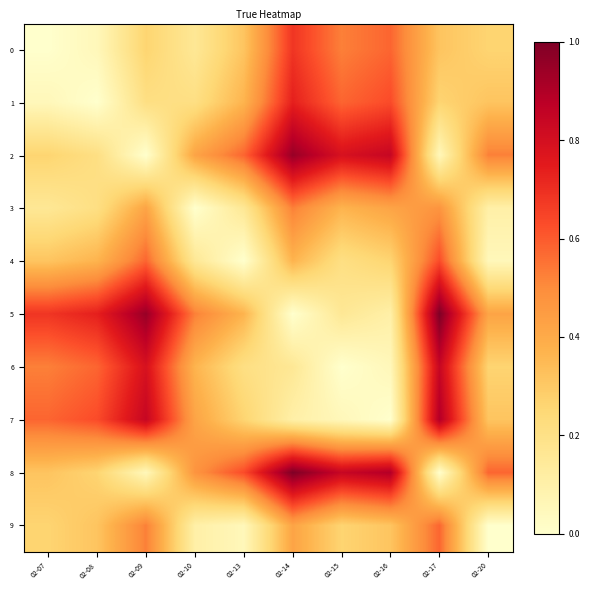

Reading left to right, what are all the values shown in this chart?

0: 02-07=0.0	02-08=0.1	02-09=0.3	02-10=0.2	02-13=0.3	02-14=0.7	02-15=0.5	02-16=0.6	02-17=0.3	02-20=0.3
1: 02-07=0.1	02-08=0.0	02-09=0.2	02-10=0.2	02-13=0.4	02-14=0.7	02-15=0.6	02-16=0.6	02-17=0.3	02-20=0.3
2: 02-07=0.3	02-08=0.2	02-09=0.0	02-10=0.4	02-13=0.6	02-14=0.9	02-15=0.8	02-16=0.8	02-17=0.1	02-20=0.5
3: 02-07=0.2	02-08=0.2	02-09=0.4	02-10=0.0	02-13=0.2	02-14=0.5	02-15=0.4	02-16=0.4	02-17=0.5	02-20=0.1
4: 02-07=0.3	02-08=0.4	02-09=0.6	02-10=0.2	02-13=0.0	02-14=0.4	02-15=0.2	02-16=0.3	02-17=0.6	02-20=0.1
5: 02-07=0.7	02-08=0.7	02-09=0.9	02-10=0.5	02-13=0.4	02-14=0.0	02-15=0.2	02-16=0.1	02-17=1.0	02-20=0.4
6: 02-07=0.5	02-08=0.6	02-09=0.8	02-10=0.4	02-13=0.2	02-14=0.2	02-15=0.0	02-16=0.1	02-17=0.8	02-20=0.3
7: 02-07=0.6	02-08=0.6	02-09=0.8	02-10=0.4	02-13=0.3	02-14=0.1	02-15=0.1	02-16=0.0	02-17=0.9	02-20=0.3
8: 02-07=0.3	02-08=0.3	02-09=0.1	02-10=0.5	02-13=0.6	02-14=1.0	02-15=0.8	02-16=0.9	02-17=0.0	02-20=0.6
9: 02-07=0.3	02-08=0.3	02-09=0.5	02-10=0.1	02-13=0.1	02-14=0.4	02-15=0.3	02-16=0.3	02-17=0.6	02-20=0.0